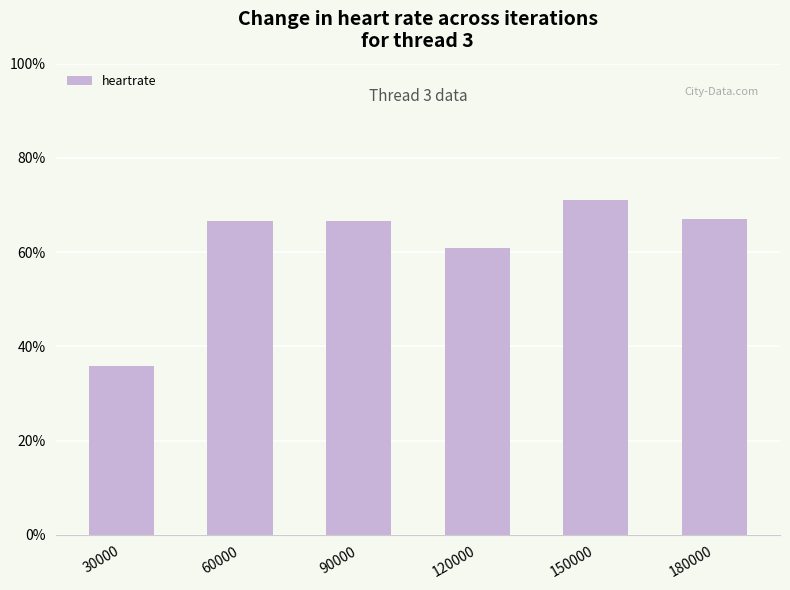

What is the average value?

25533.9